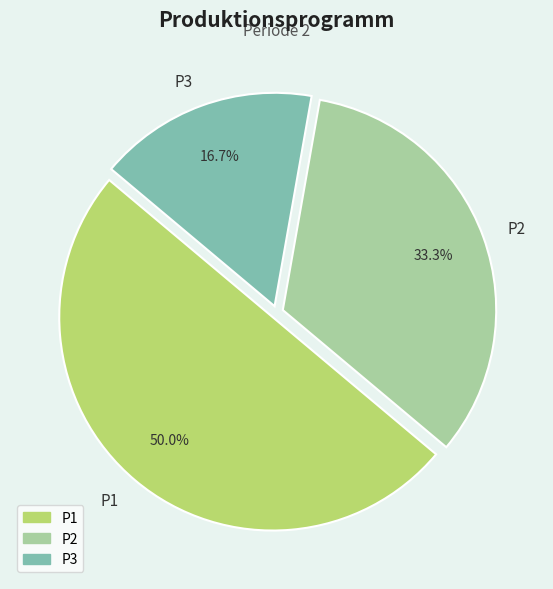

Is P3 the majority of the pie?

No